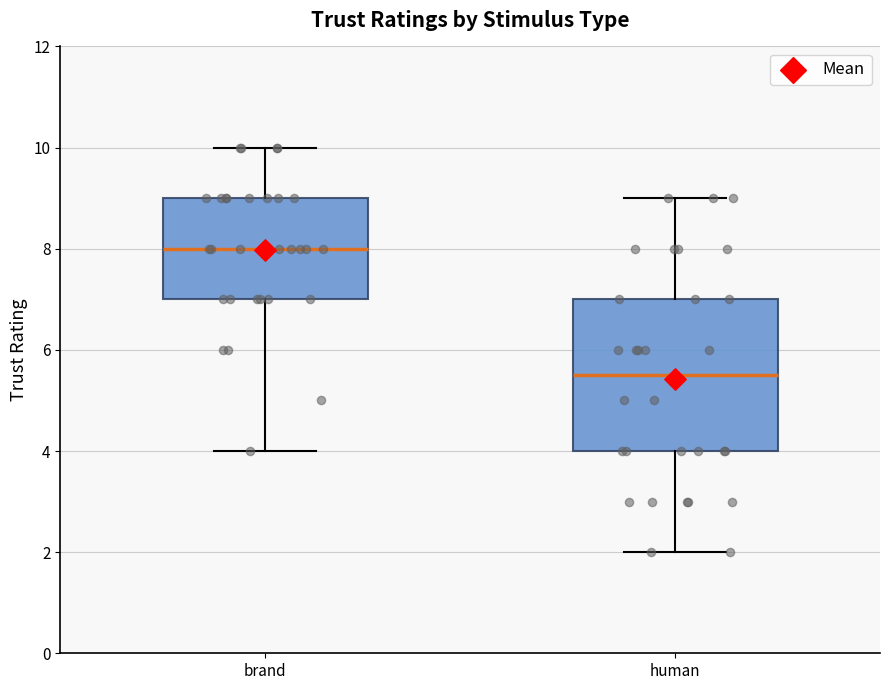

Reading left to right, read every box against the y-axis: the position of its median line, the range the box covers, and the ends of its whiskers. The values are not printed on the chart, so give them approximately, as read against the axis.

brand: median 8.0, box 7.0 to 9.0, whiskers 4.0 to 10.0
human: median 5.6, box 4.0 to 7.0, whiskers 2.0 to 9.0